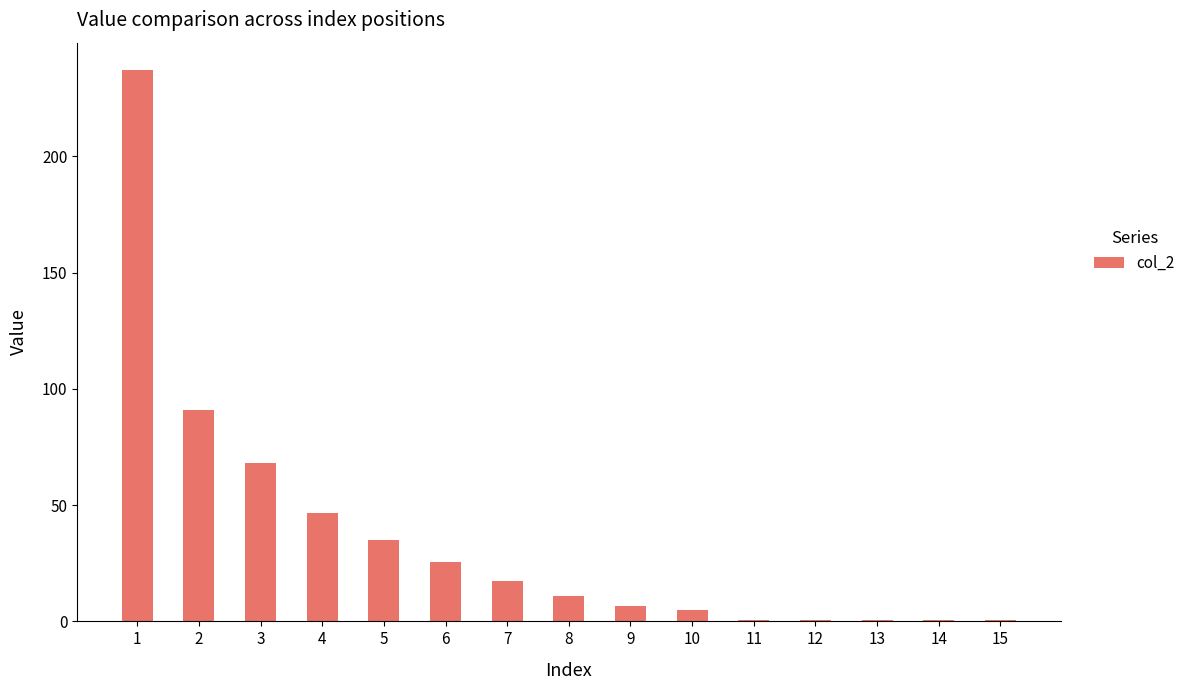

What is the maximum value shown in the chart?

237.0